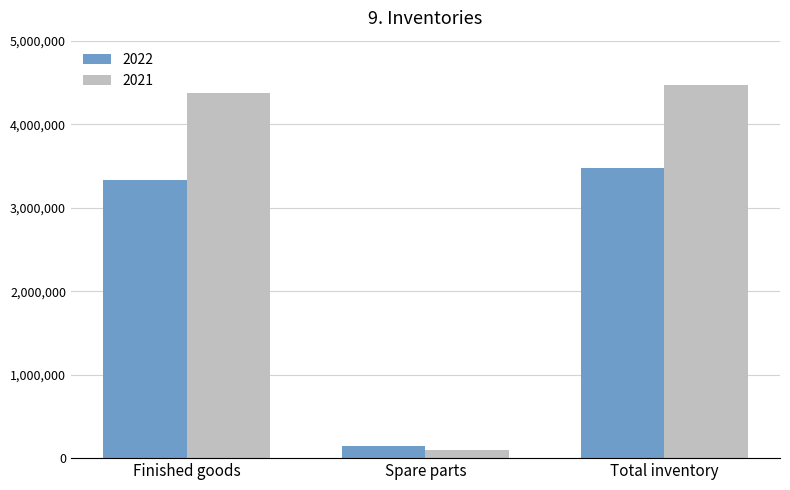

What is the smallest value displayed?

96911